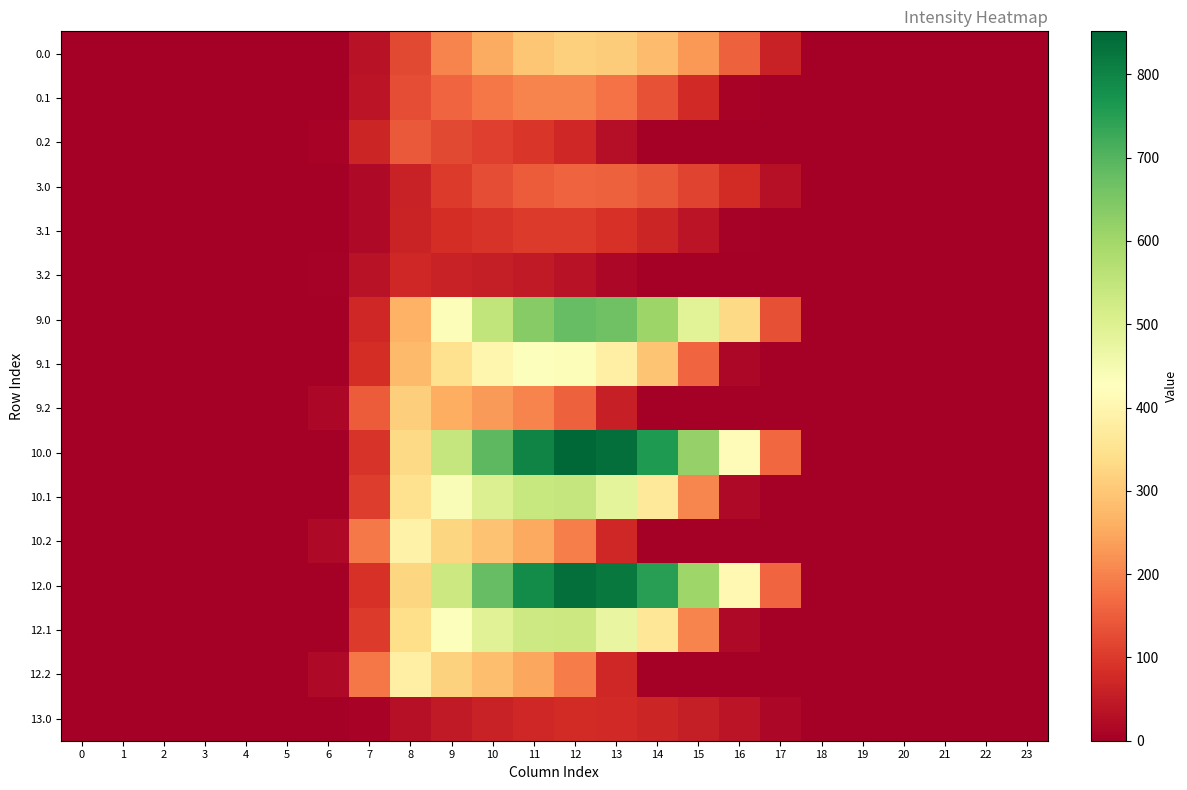

At how many categories does at least one series exceed 498?

7